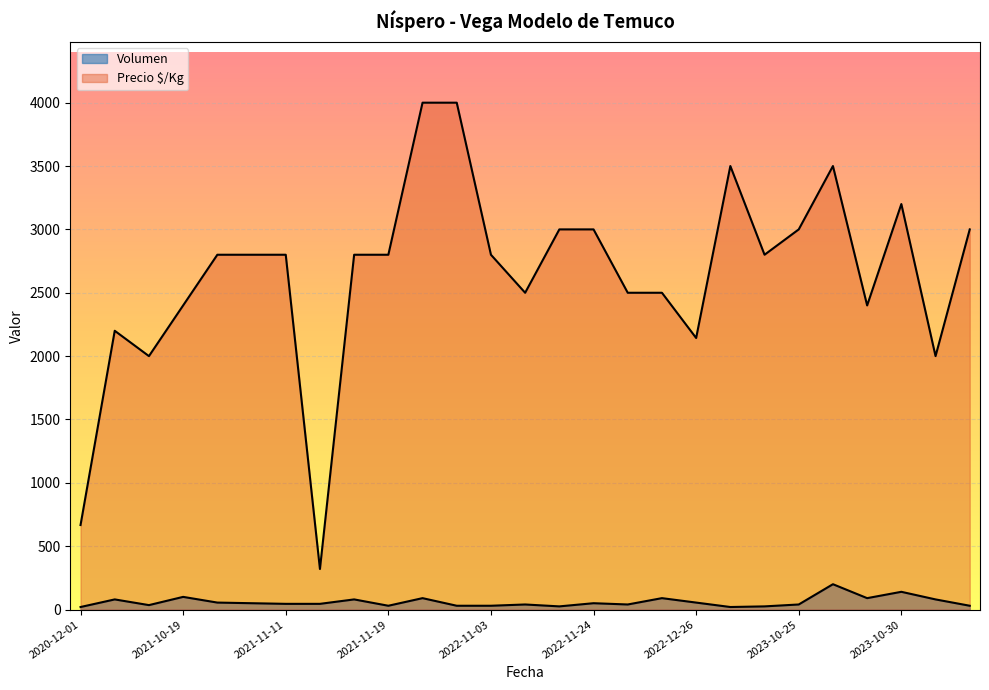

True or false: Precio $/Kg and Volumen intersect in this chart.

False